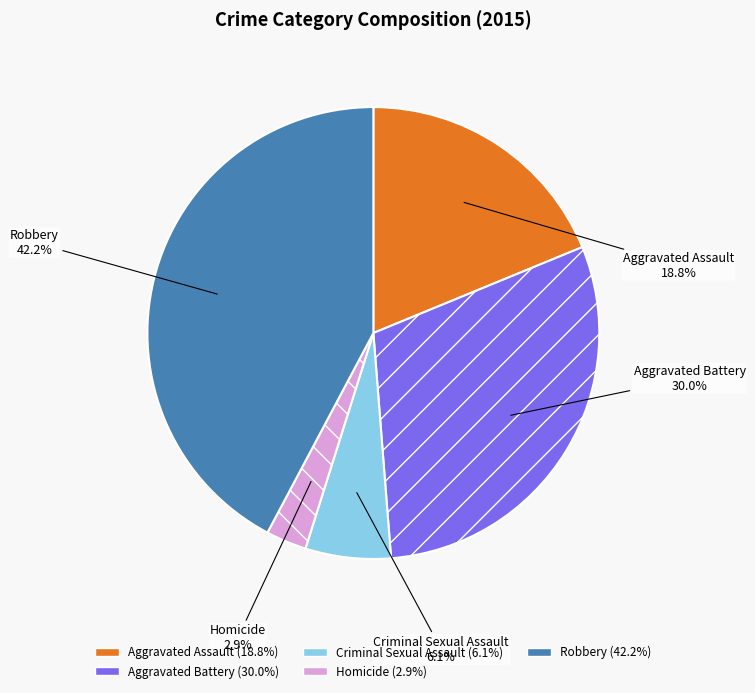

Which slice is the smallest?

Homicide